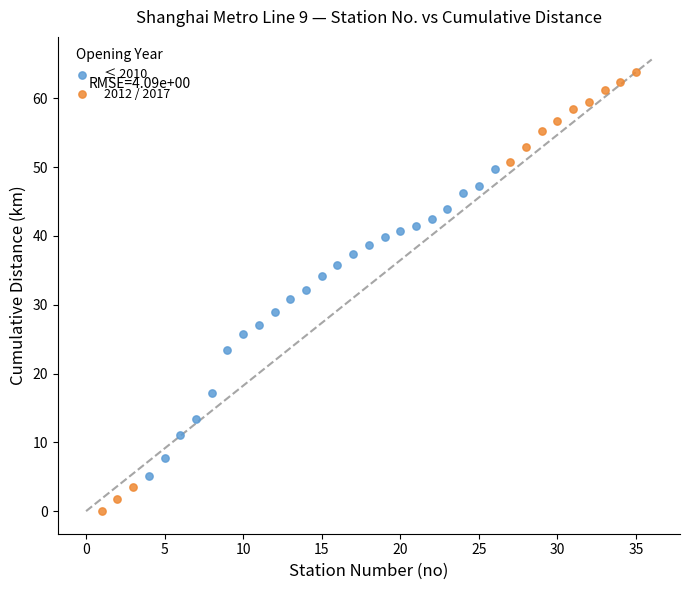

Which series contains the highest Y value?

2012 / 2017